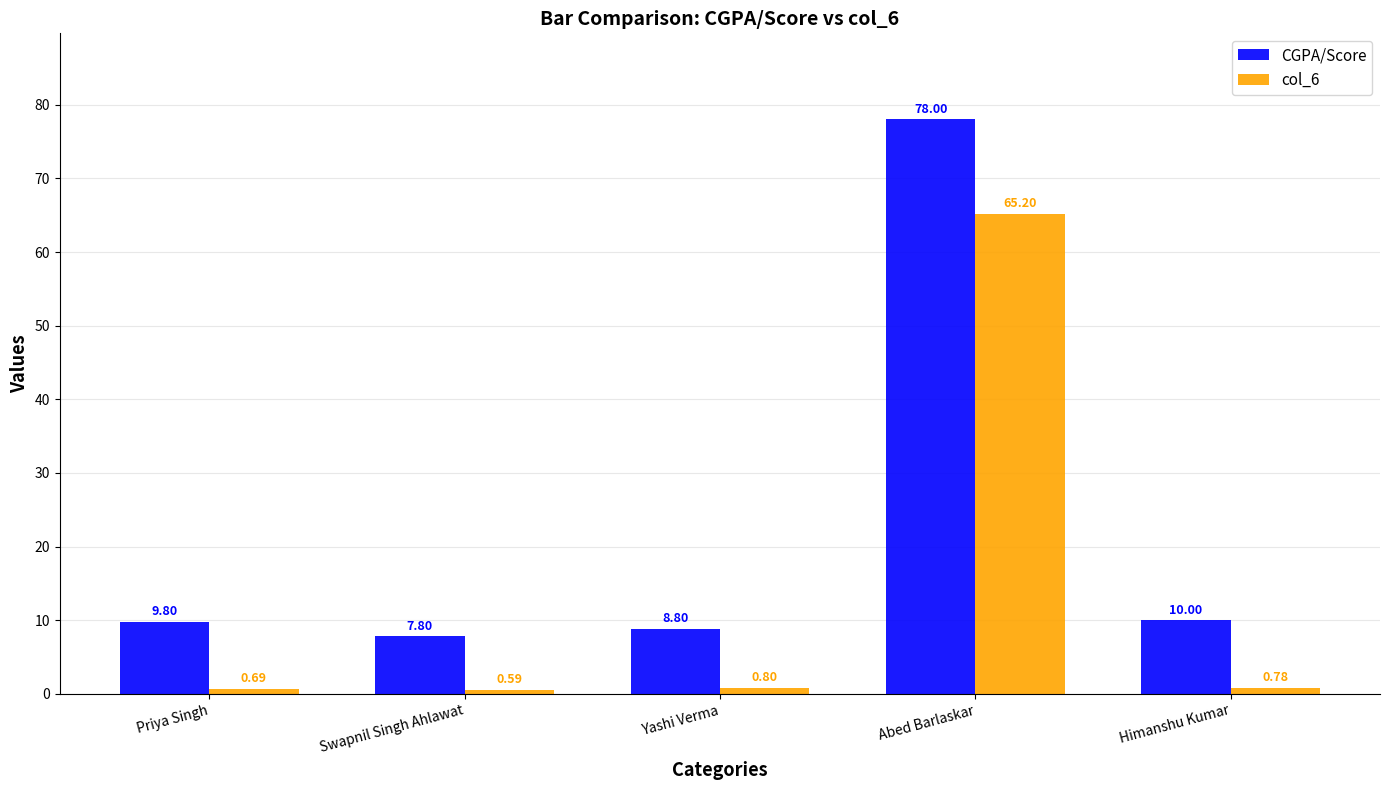

What is the average value of the col_6 series?

13.6